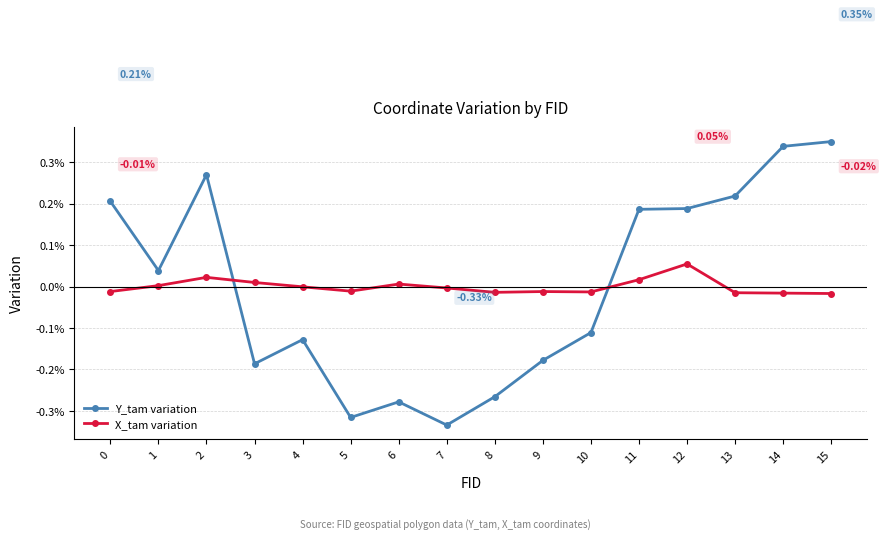

At 10, list the series in order from largest to smallest.

X_tam variation, Y_tam variation